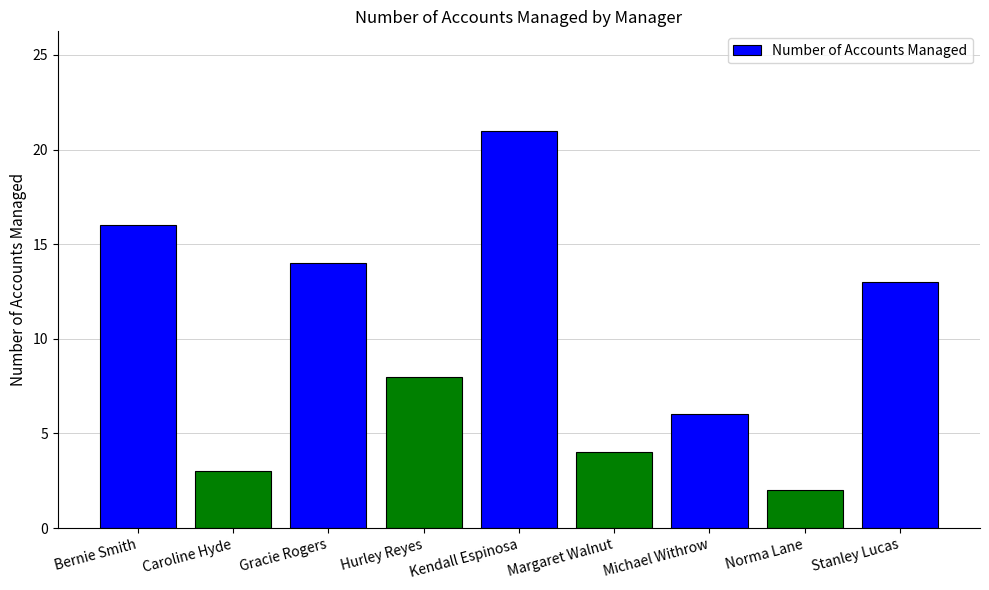

What is the sum of the values at Kendall Espinosa and Bernie Smith?

37